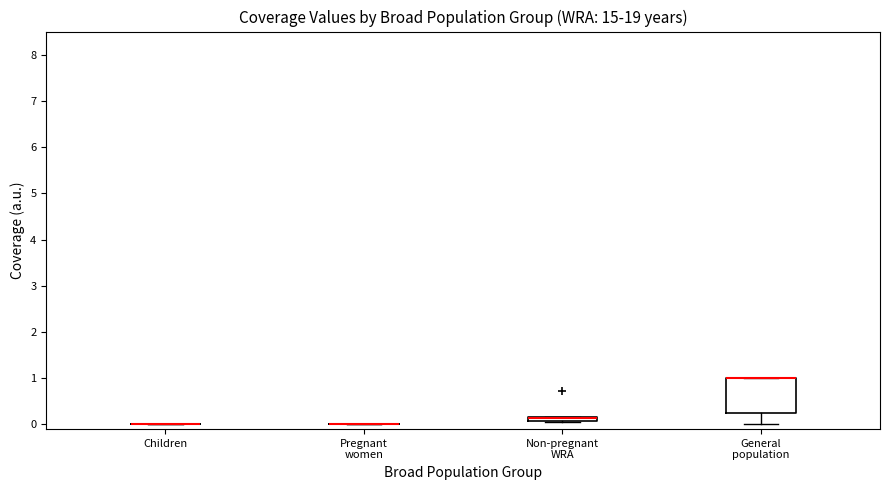

Comparing the boxes themselves (not the whiskers), which one is the tallest?

General population